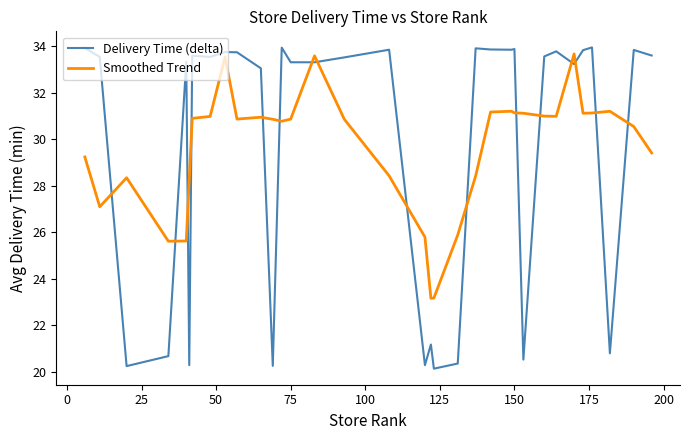

Which series has the widest spread of values?

Delivery Time (delta)